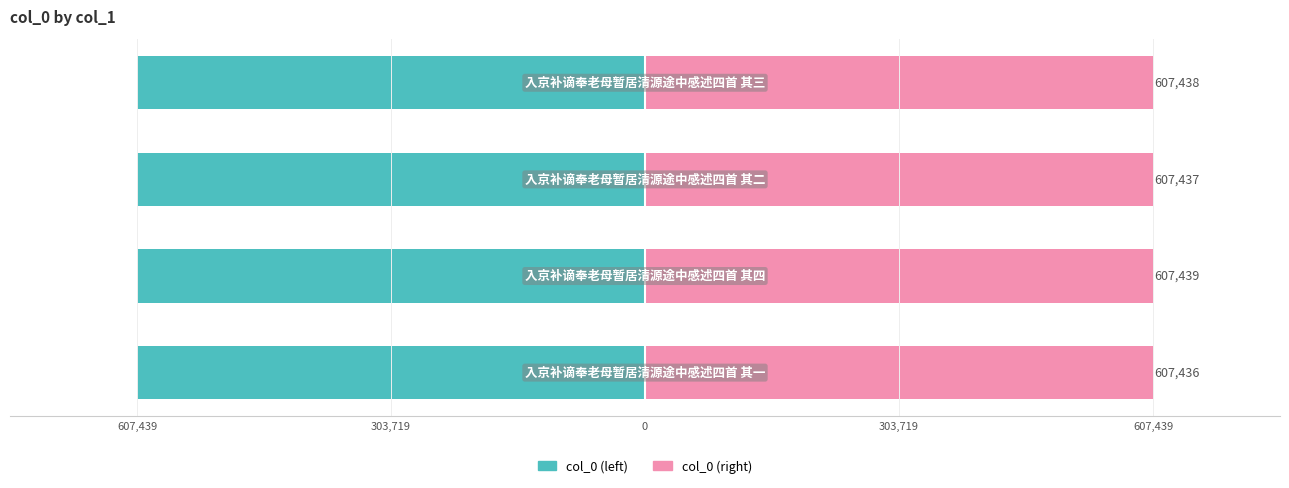

What is the difference between the second highest and second lowest values in the col_0 (left) series?

1